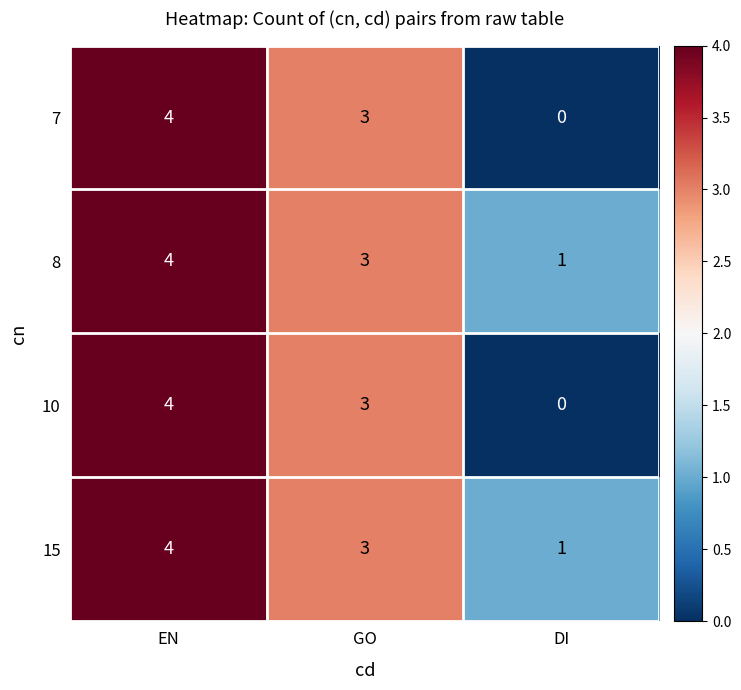

How many 10 values are between 0 and 4?

3